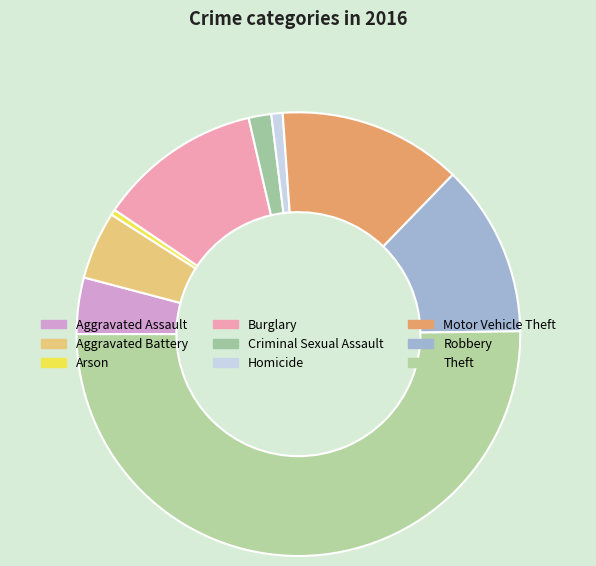

How many segments does this pie chart have?

9